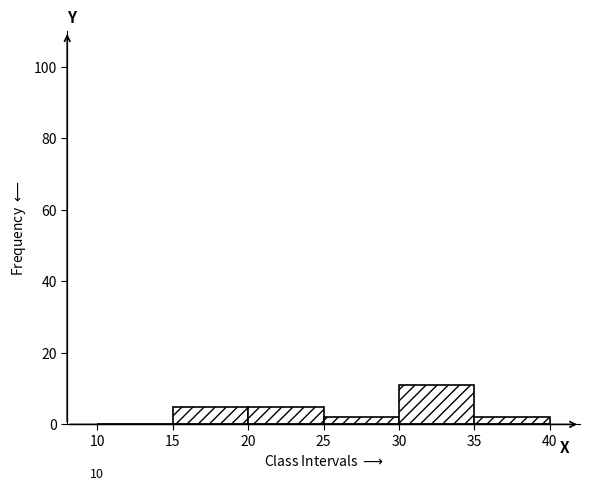

Over which range of the x-axis is the bar tallest?

30 to 35